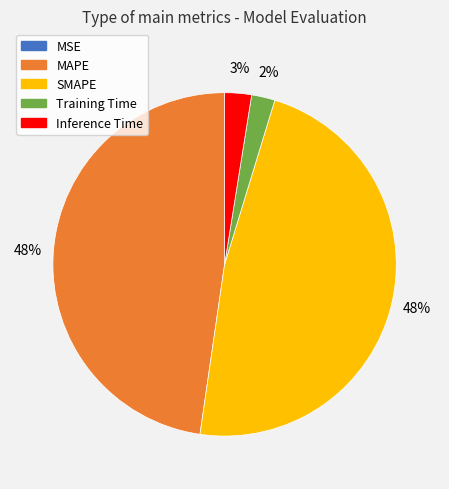

Do SMAPE and MAPE together represent more than half of the pie?

Yes